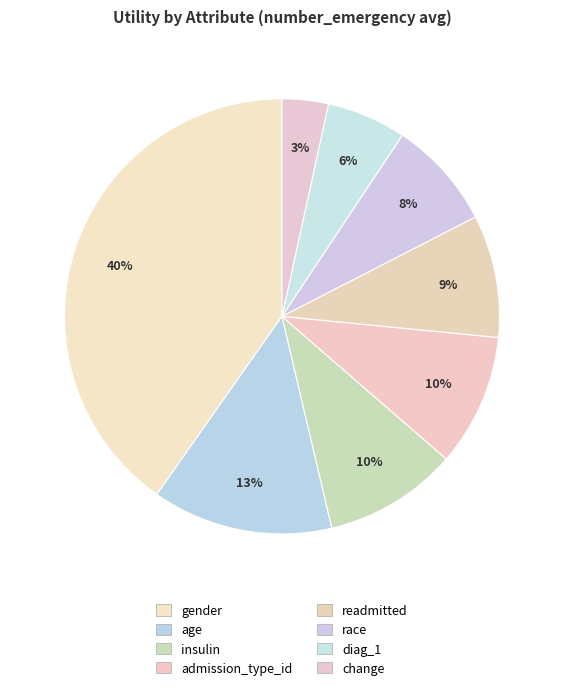

What percentage is the readmitted slice, to the nearest percent?

9%